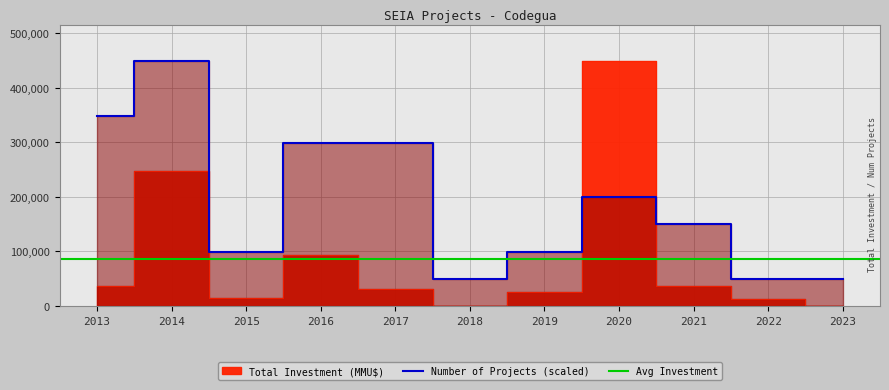

What is the average value of the Total Investment (MMU$) series?

86036.6